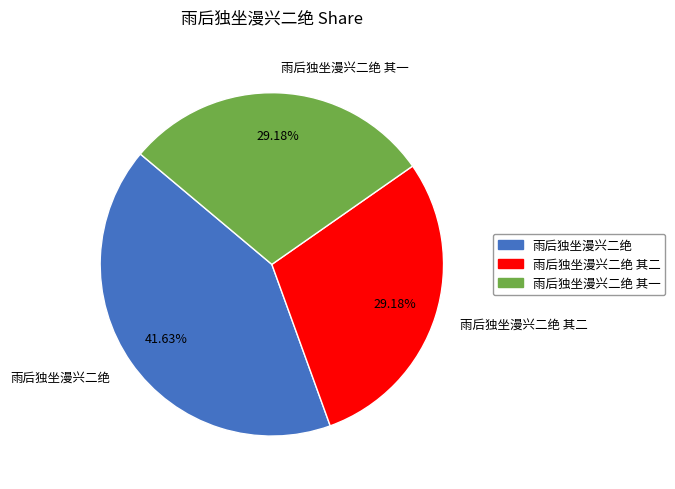

What is the total percentage of 雨后独坐漫兴二绝 其一 and 雨后独坐漫兴二绝 其二?

58.4%